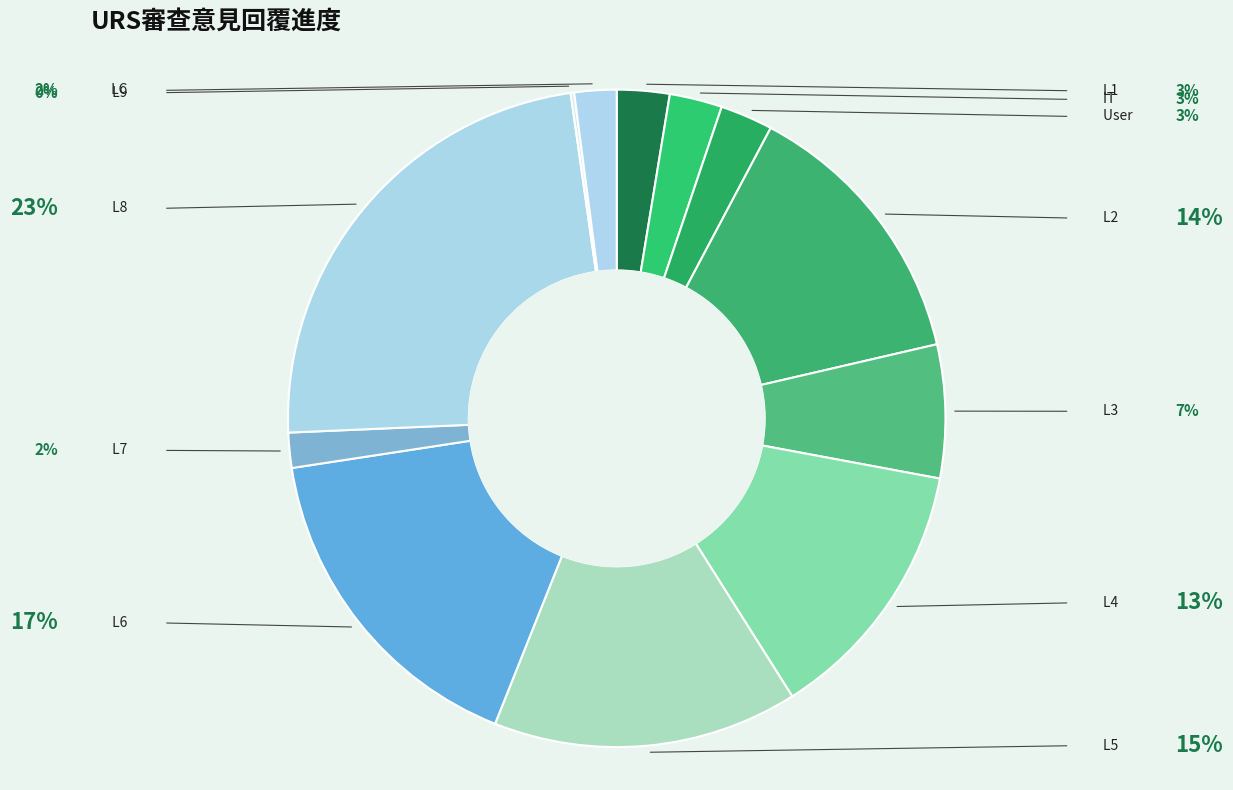

To the nearest percent, what is the difference between the largest and smallest slice percentages?

23%